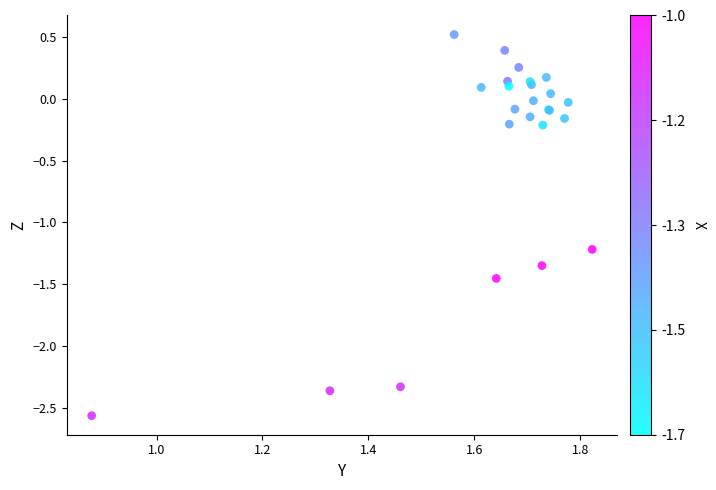

What Y value in the scatter plot is closest to -1?

-1.2